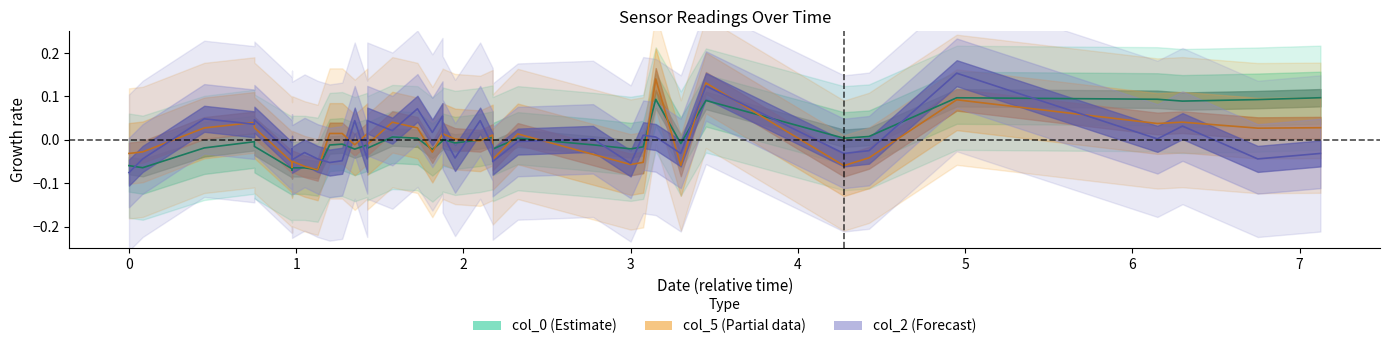

How many values in the col_2 series exceed 0?

18